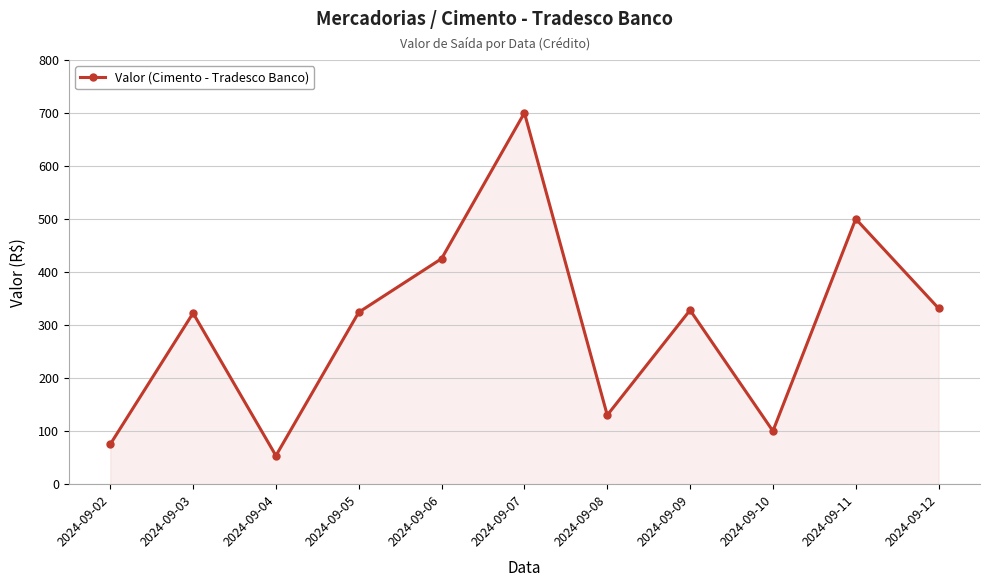

Is it true that the value at 2024-09-03 is 322.8?

True